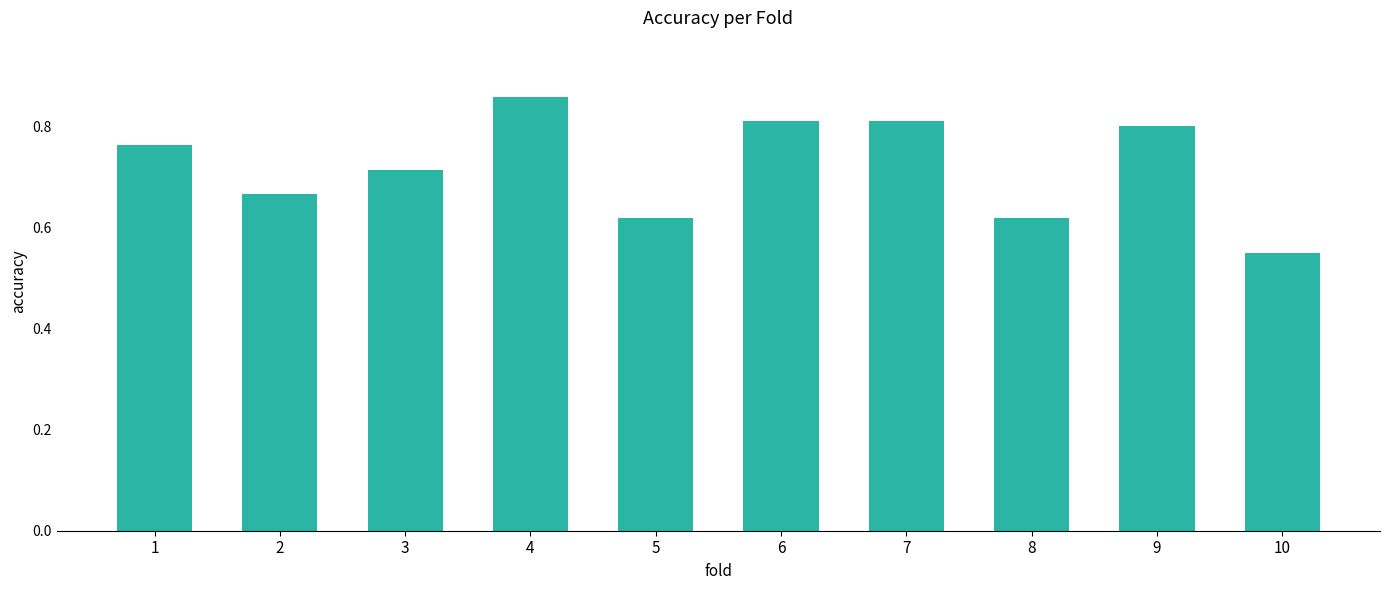

What is the sum of all values?

7.2